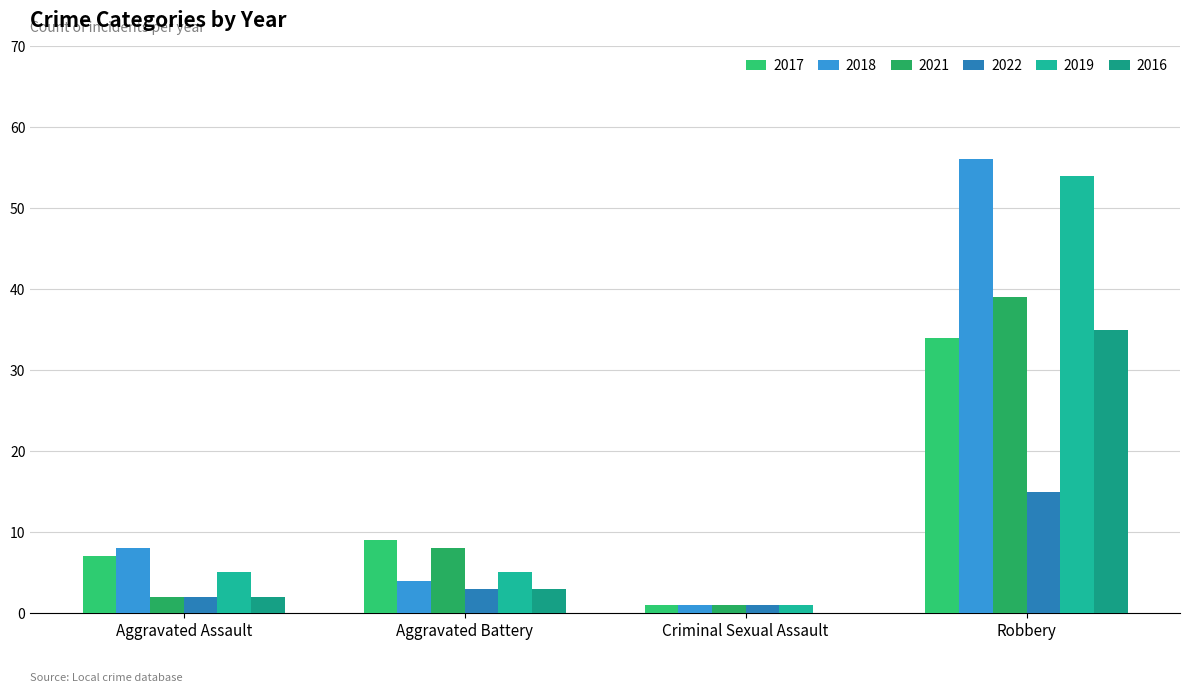

Between Aggravated Assault and Aggravated Battery, which series saw the biggest shift?

2021